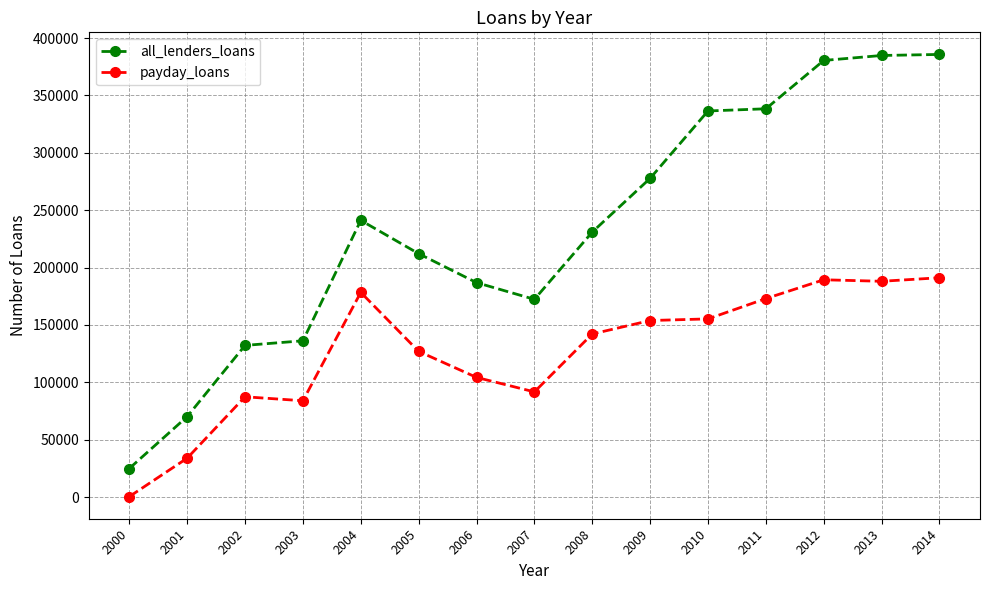

What is the value of the payday_loans point at the 12th from the left?

173009